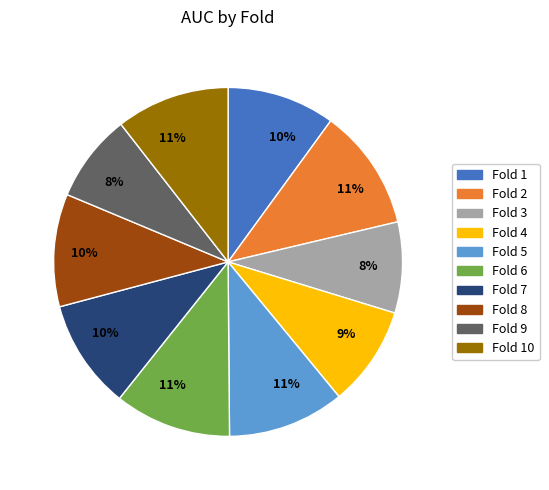

Is there a majority slice in this chart?

No